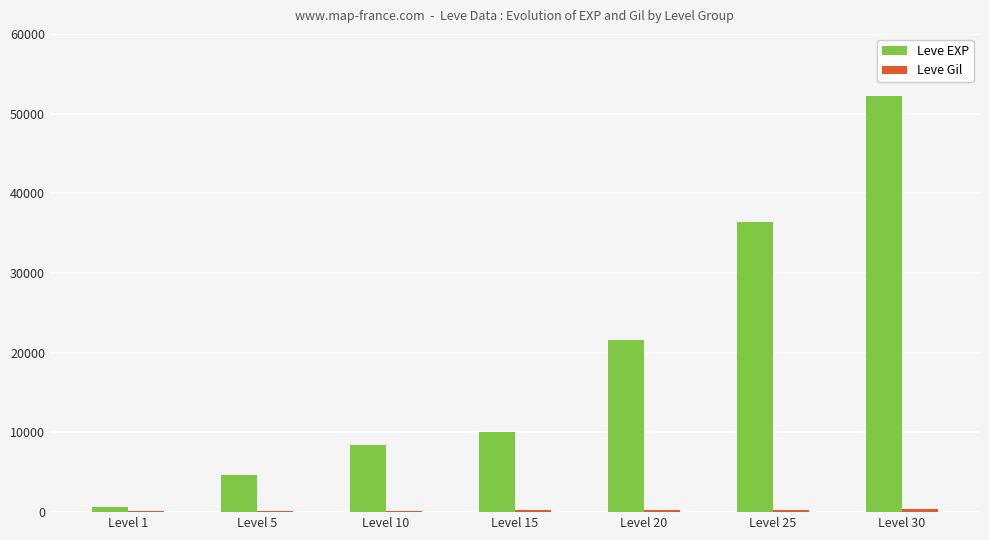

What is the highest value of the Leve EXP series?

52220